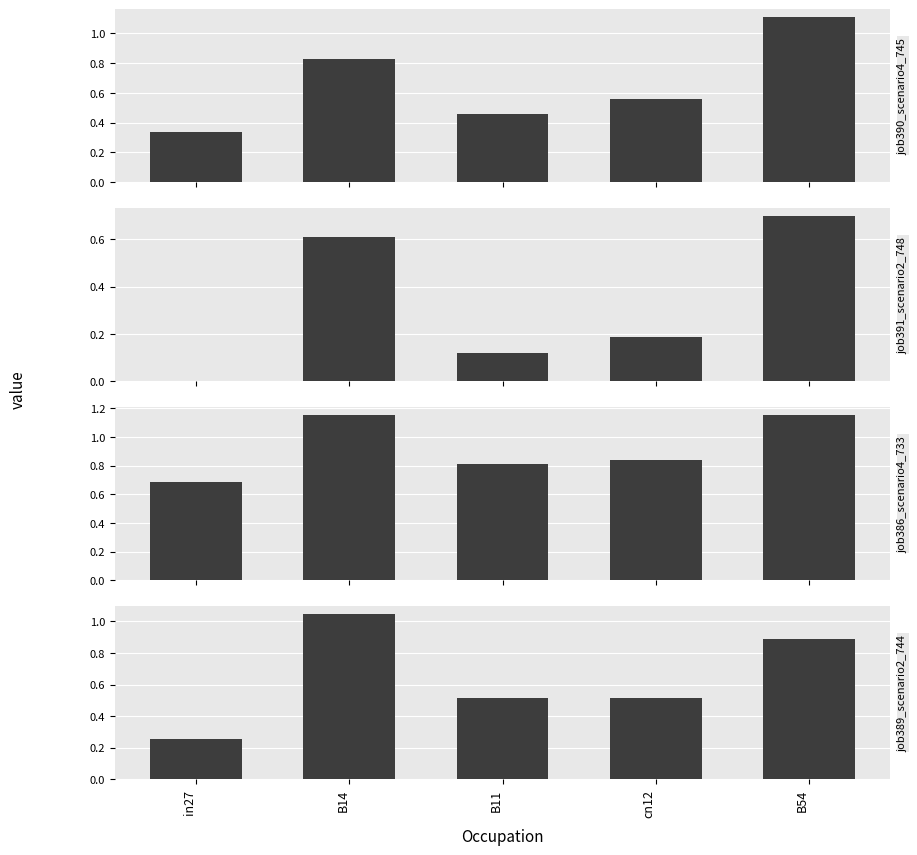

Which series changed the most between in27 and cn12?

job389_scenario2_744